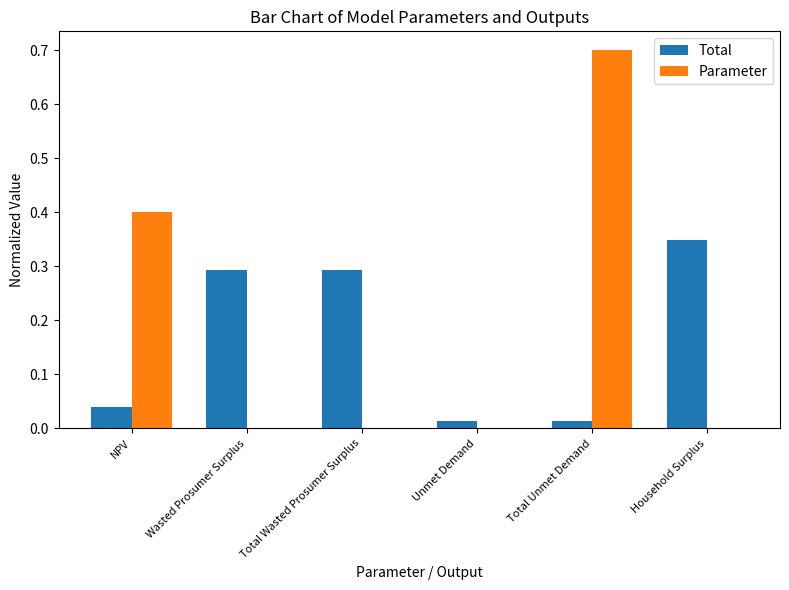

What is the sum of all Parameter values?

1.1